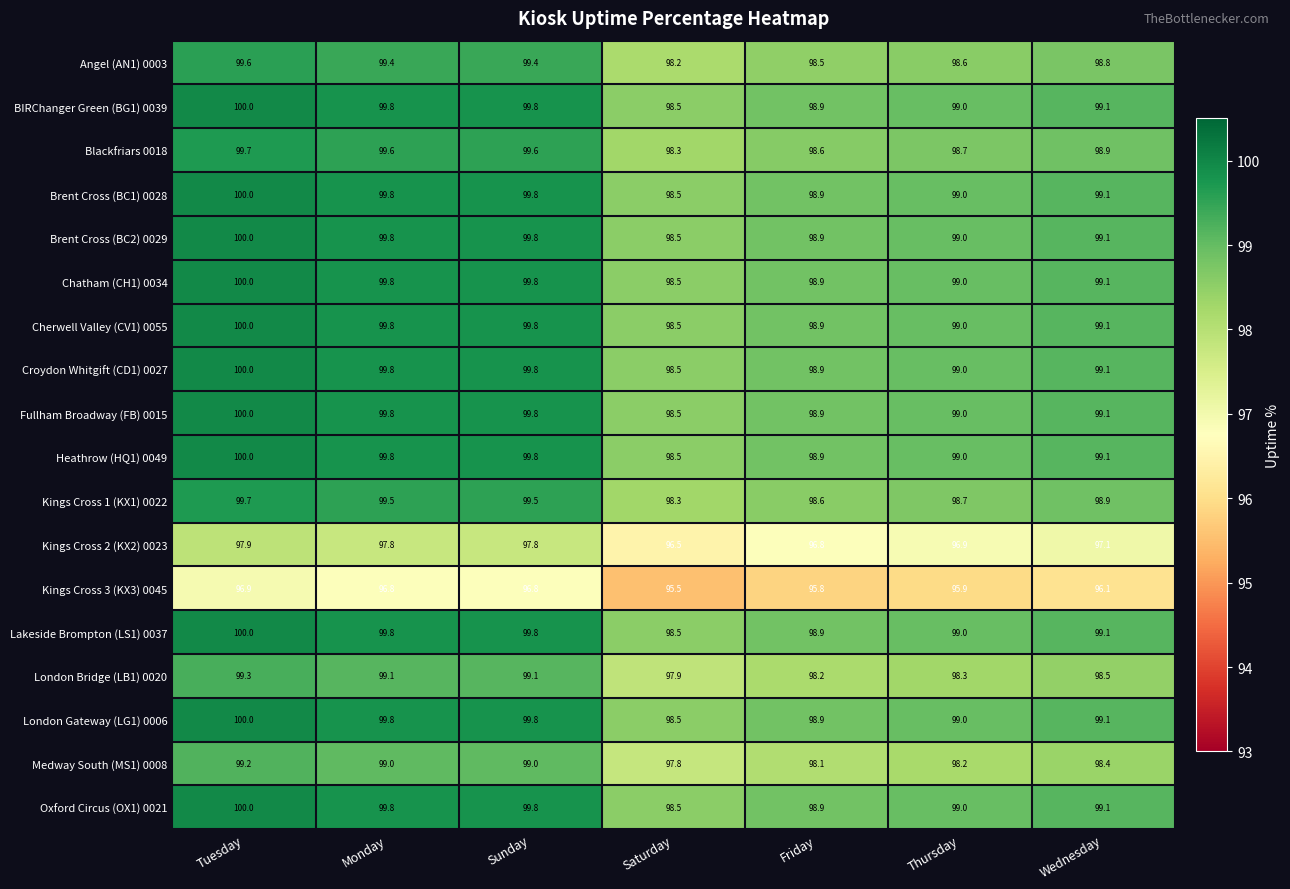

At which category does the chart reach its peak across all series?

Tuesday